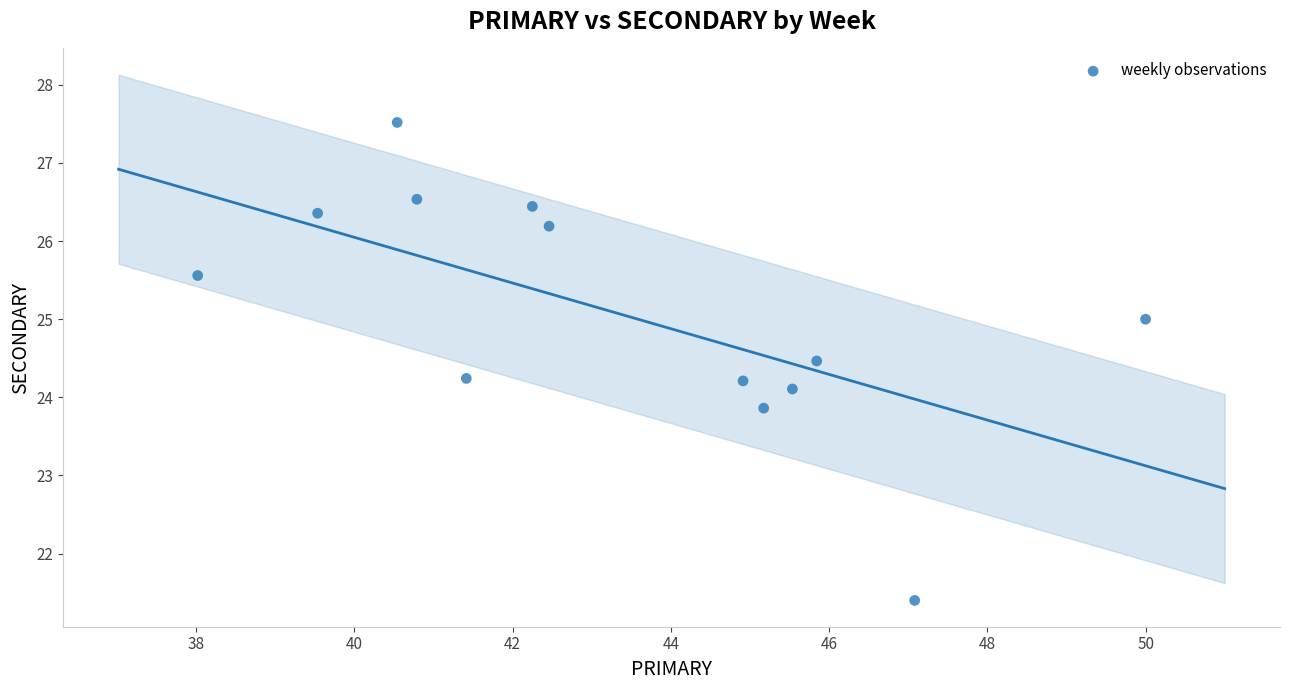

How many points are shown in the scatter plot?

13